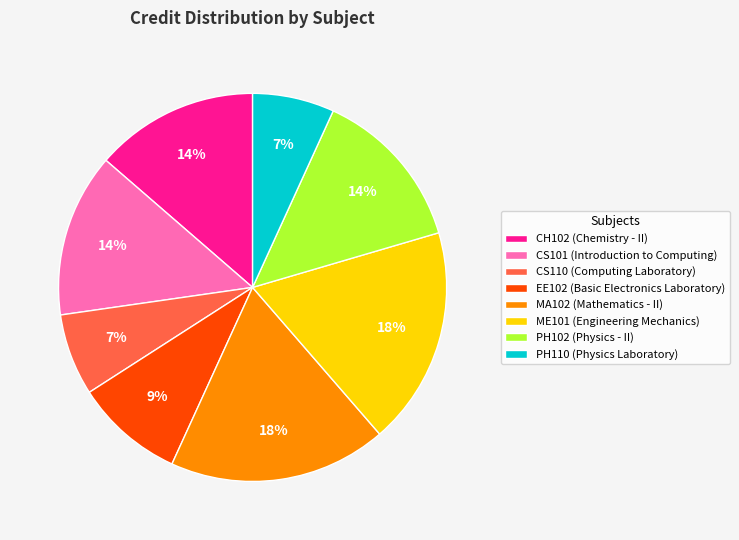

Is there any slice that represents more than half of the pie?

No